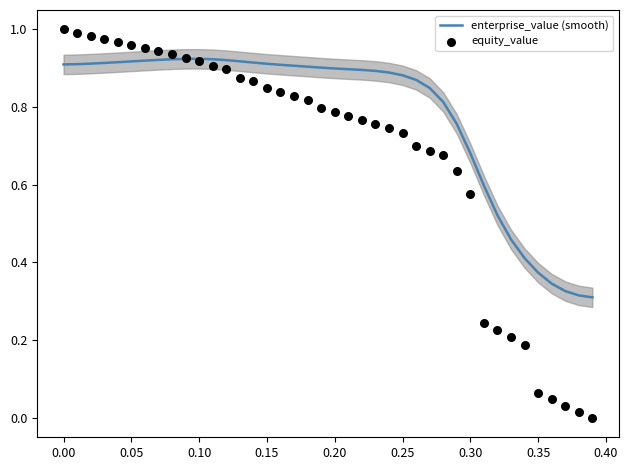

Which series contains the highest Y value?

equity_value